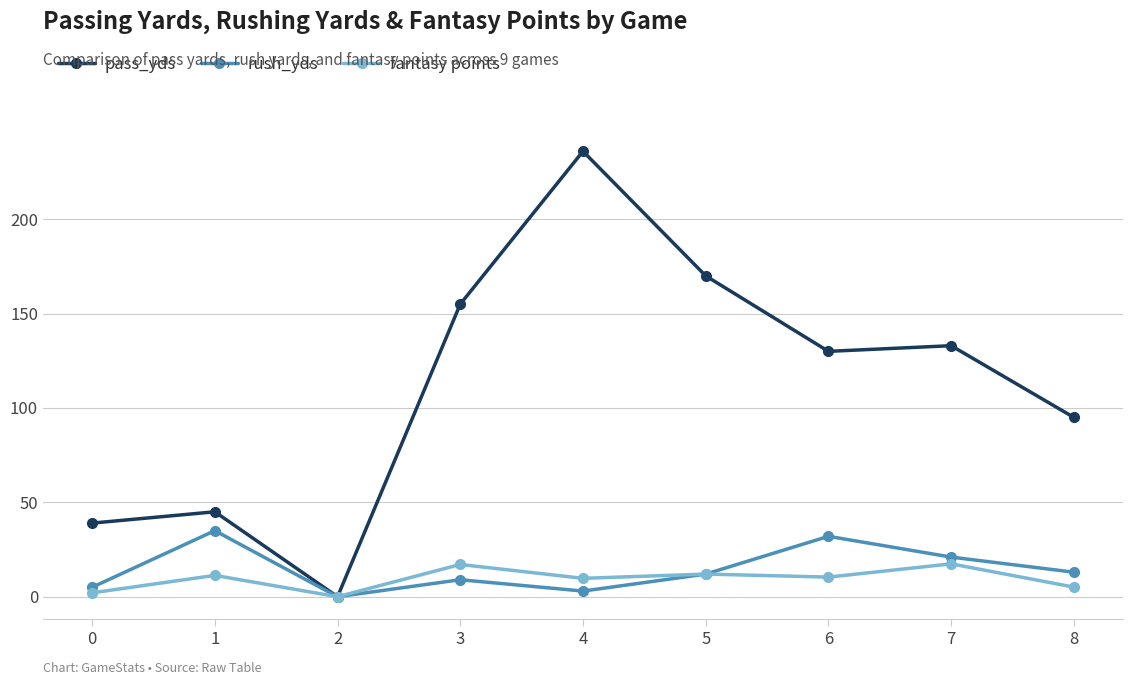

True or false: rush_yds has more than 0 points higher than both neighbors.

True